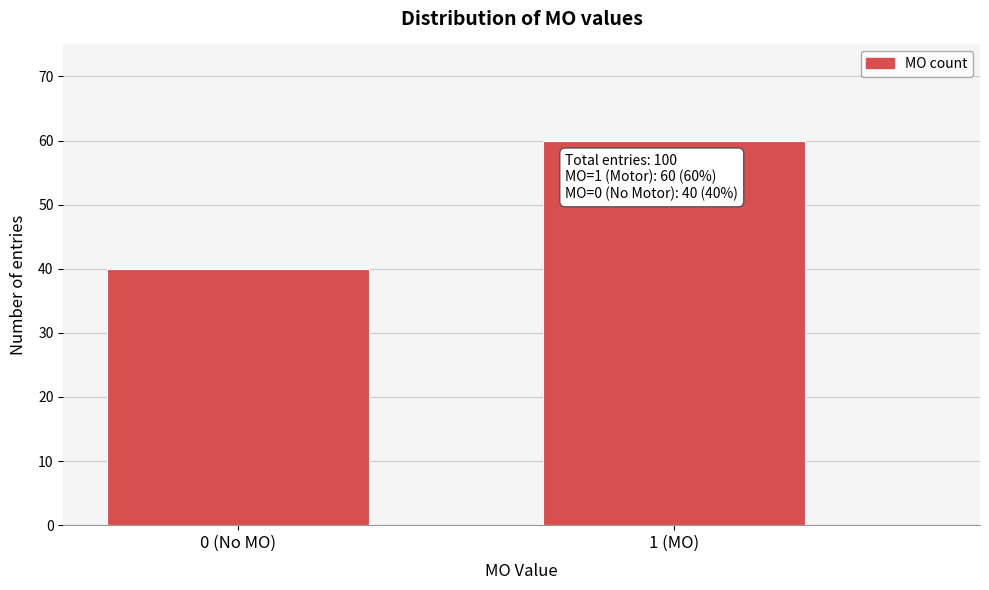

Reading right to left, list all the values displayed in this chart.

1 (MO)=60	0 (No MO)=40